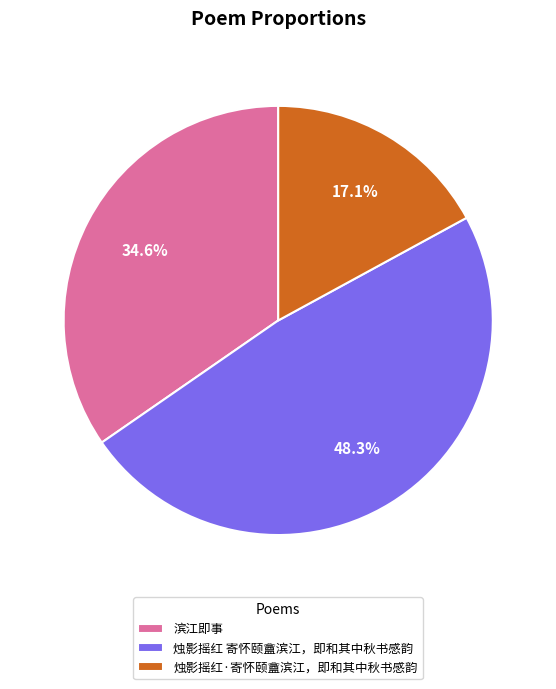

What percentage is NOT represented by 烛影摇红·寄怀颐盦滨江，即和其中秋书感韵?

82.9%